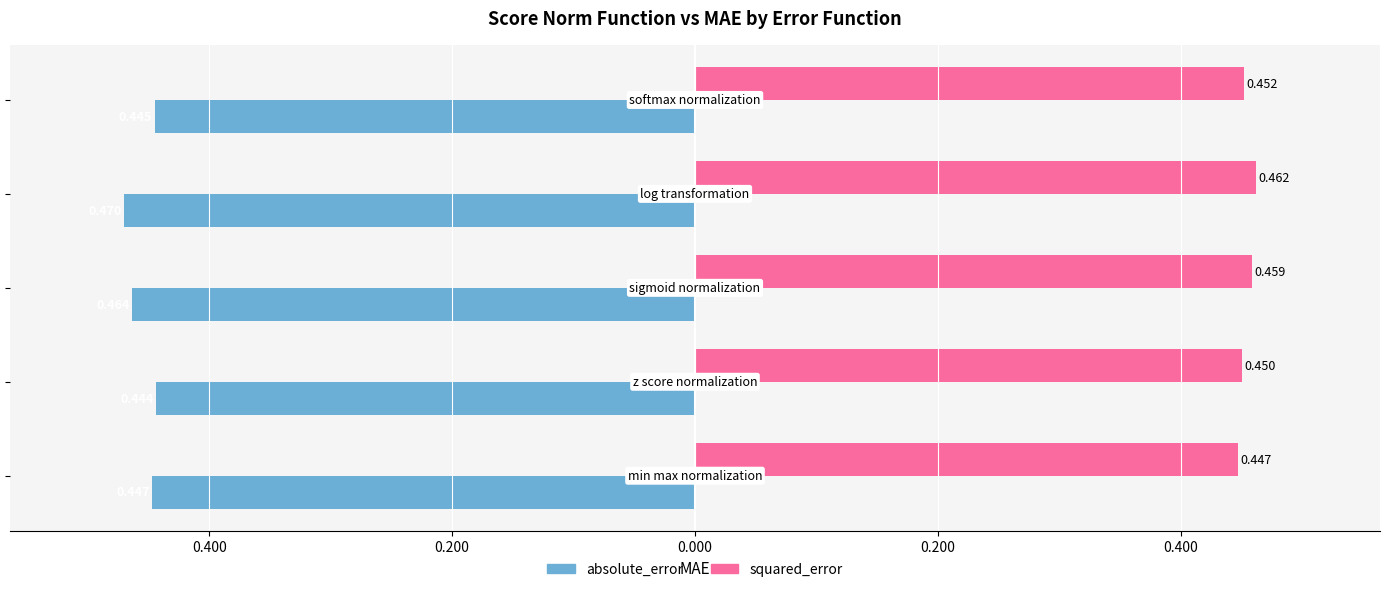

What is the average value of the absolute_error series?

-0.5